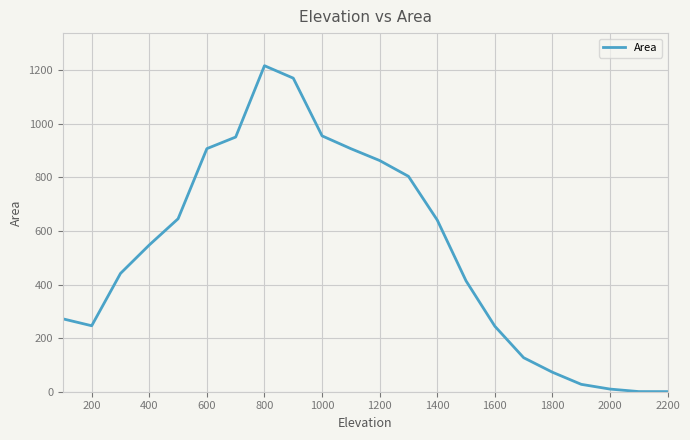

Does the chart display data point markers on the line(s)?

No